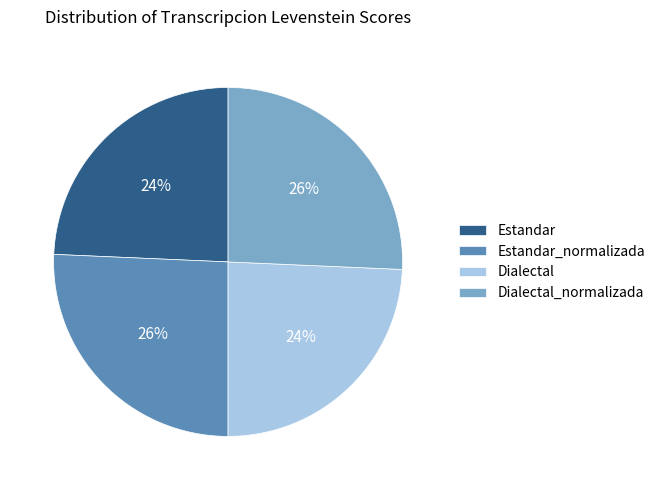

Is the sum of Estandar and Dialectal greater than half?

No